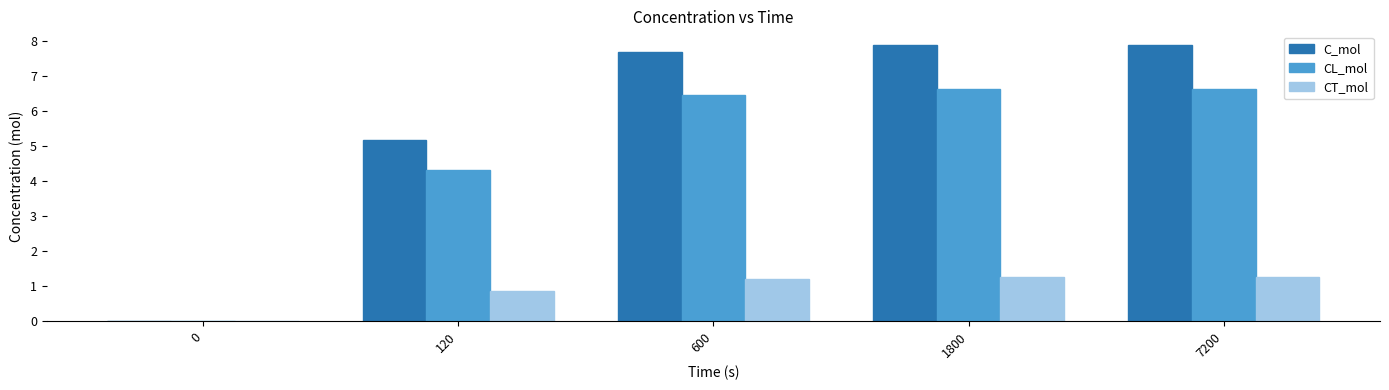

At which label is C_mol closest to 3?

120